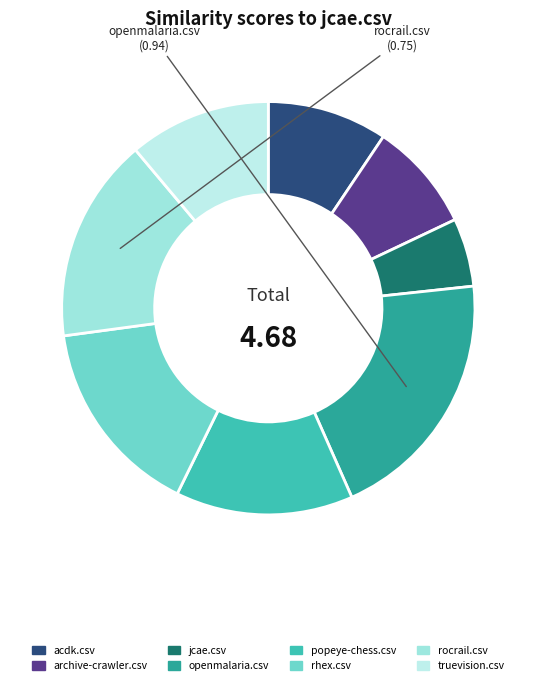

Is there a majority slice in this chart?

No